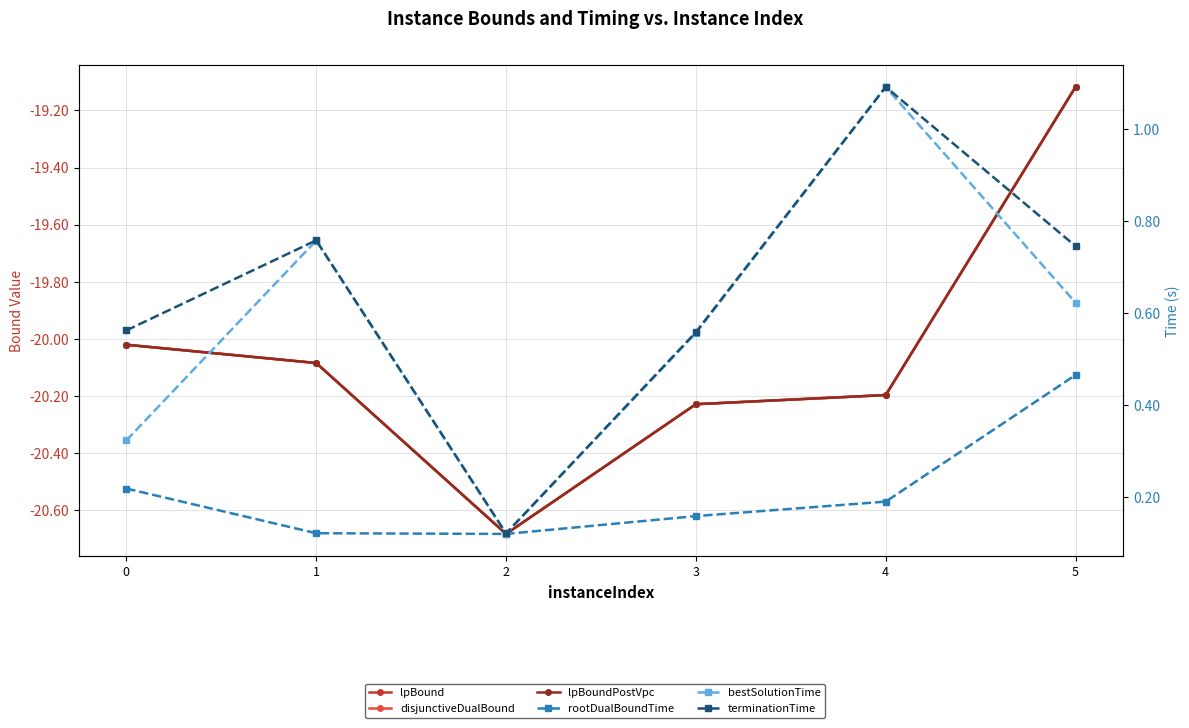

What are all the series names shown in the legend?

lpBound, disjunctiveDualBound, lpBoundPostVpc, rootDualBoundTime, bestSolutionTime, terminationTime